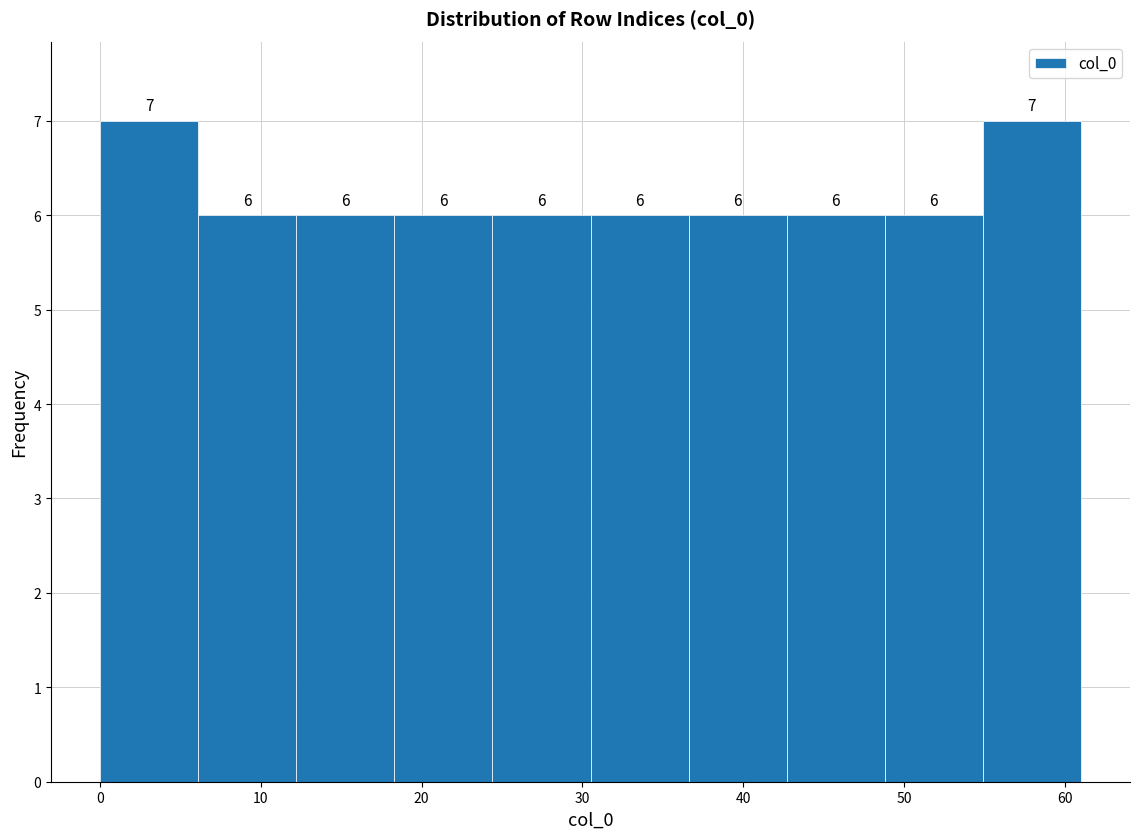

How tall is the bar that spans 0.0 to 6.1 on the x-axis? The bar edges are not printed on the chart, so give them approximately, as read against the axis.

7